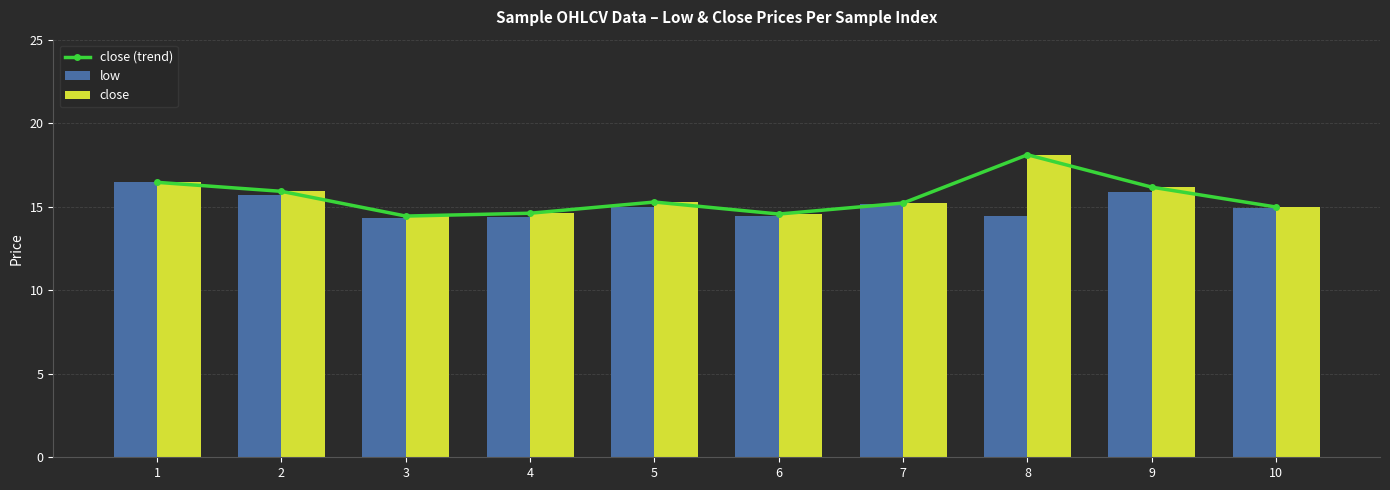

The value of close (trend) at 2 is 15.9. True or false?

True